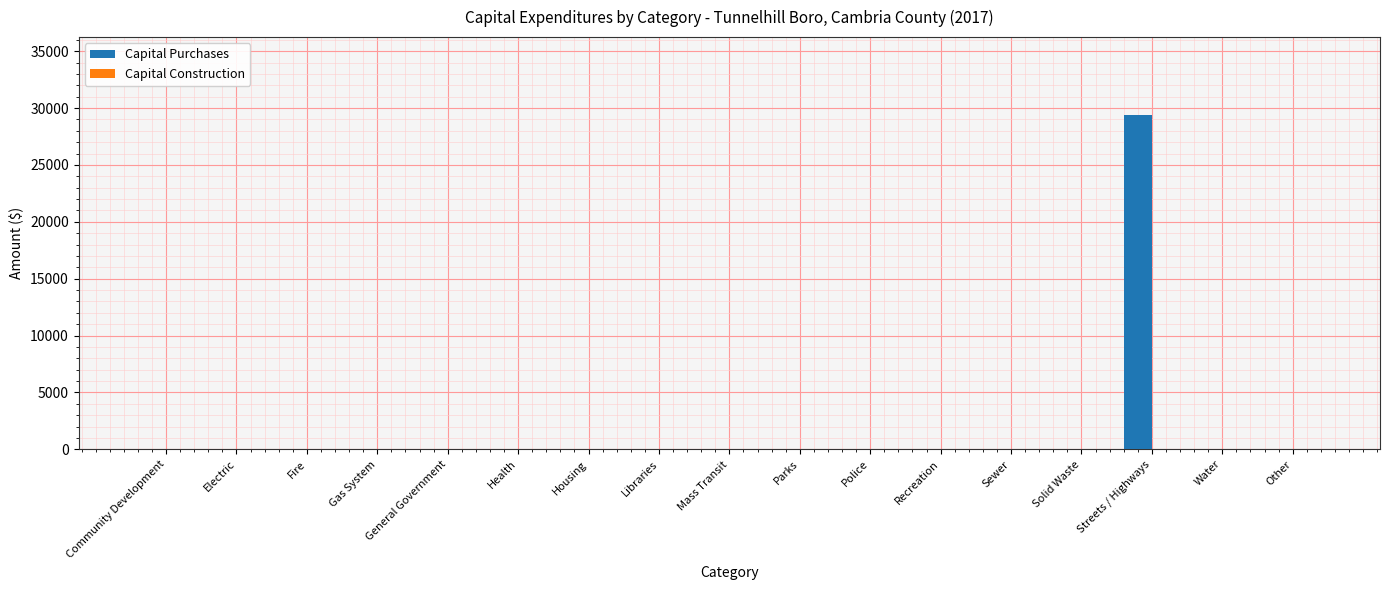

What is the greatest value displayed?

29363